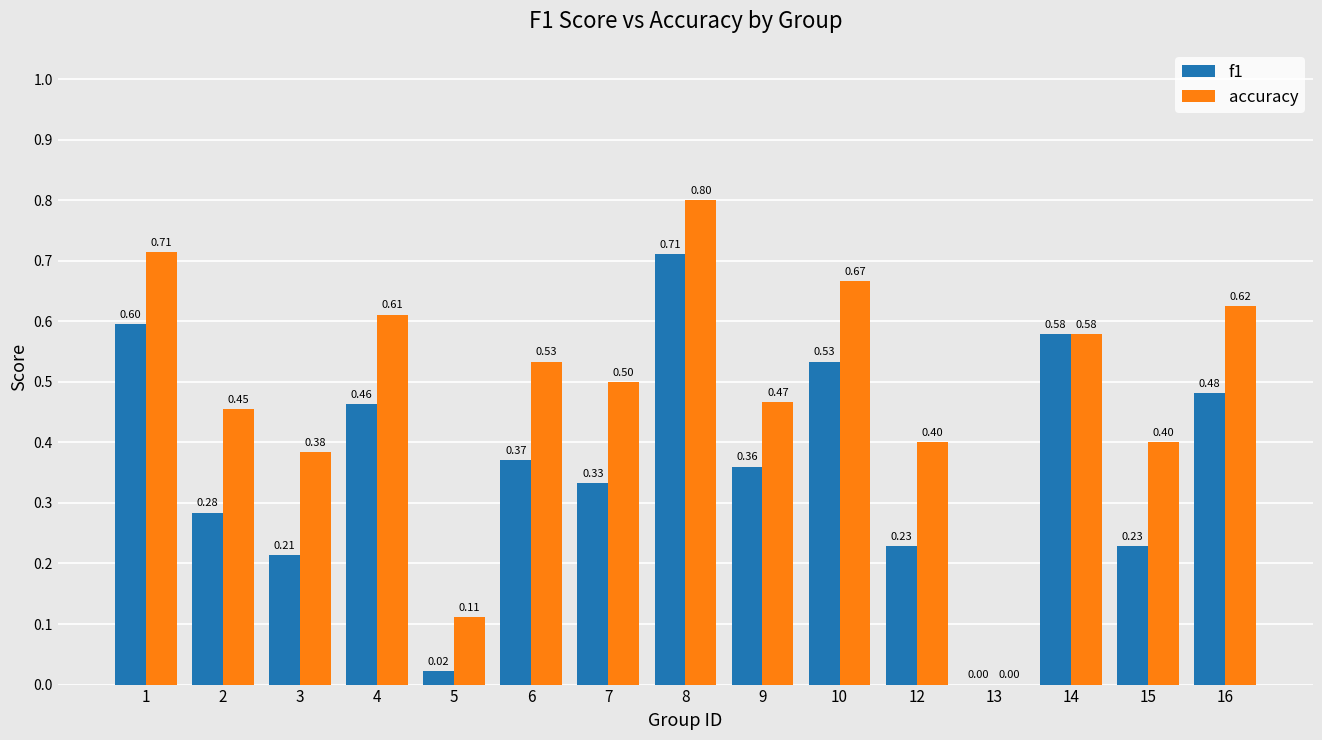

What is the average value of the accuracy series?

0.5